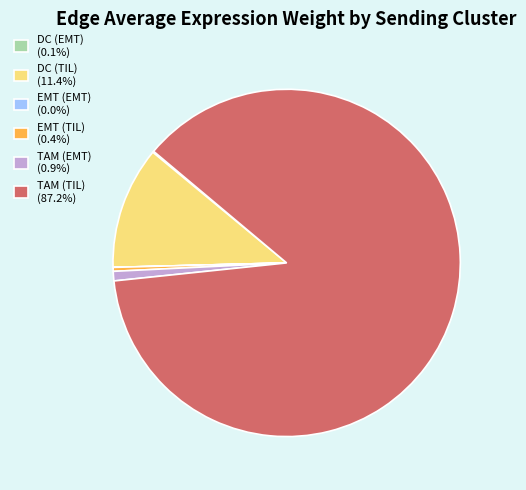

Is there any slice that represents more than half of the pie?

Yes